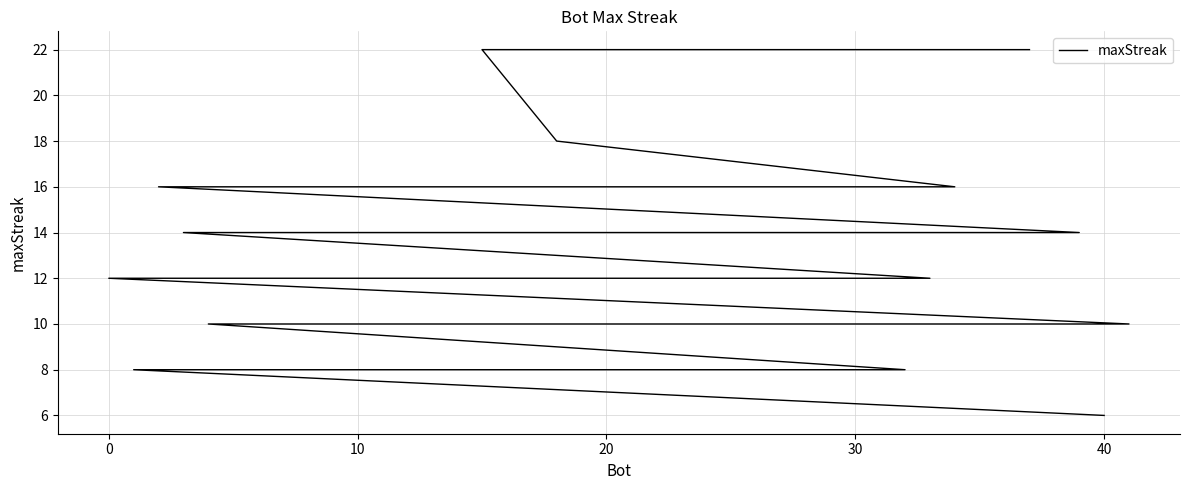

What is the approximate value at 10?

14